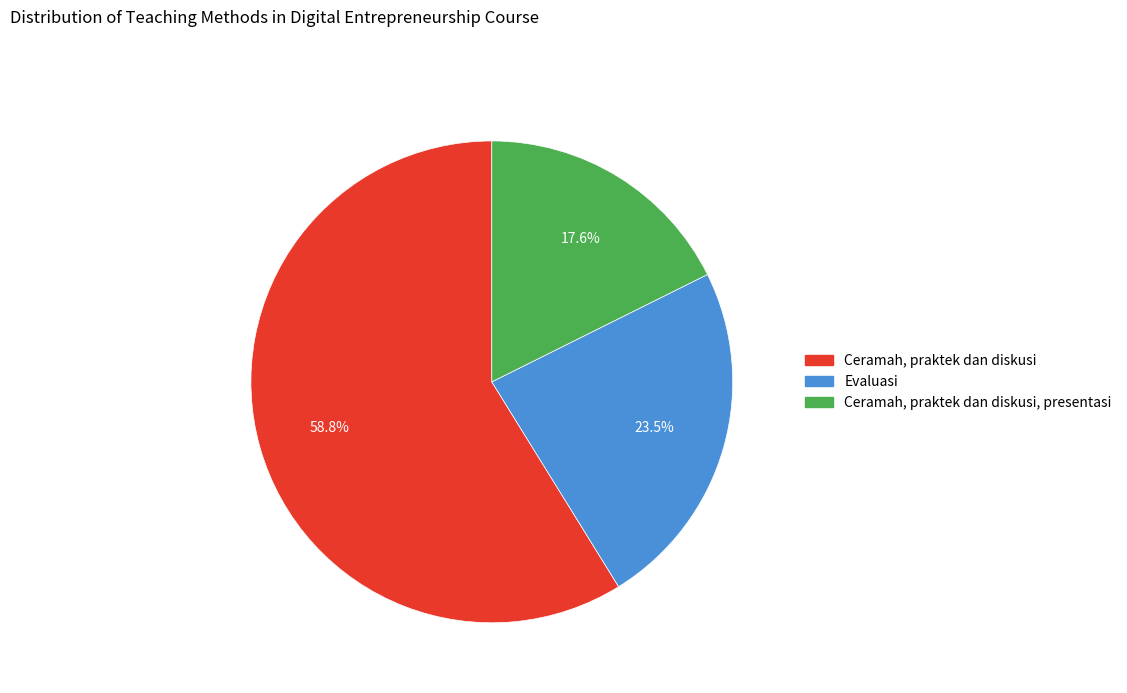

Does Evaluasi represent more than half of the total?

No